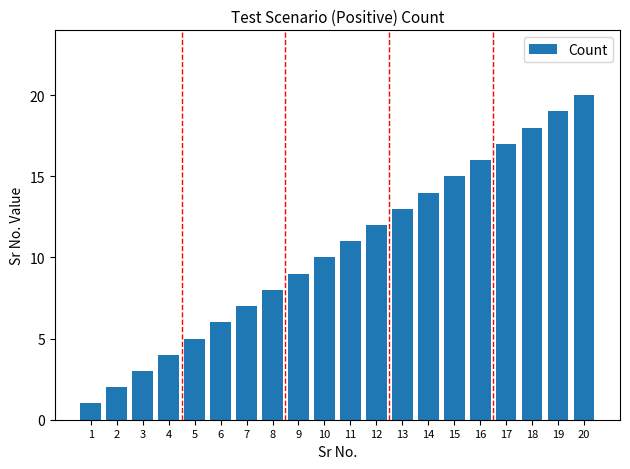

Which label corresponds to the smallest value in the chart?

1